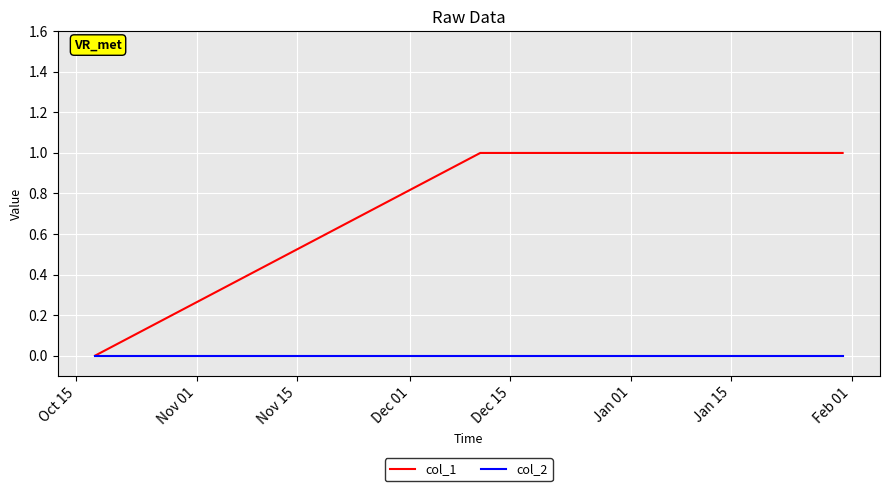

Which series has the largest total across all categories?

col_1